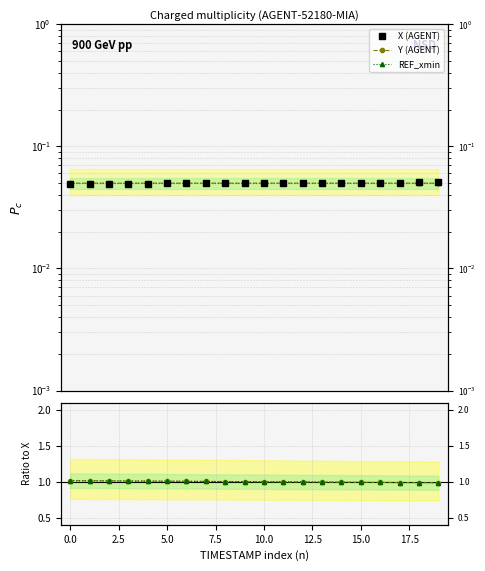

Is it true that X (AGENT) equals 0.1 at 7.5?

False